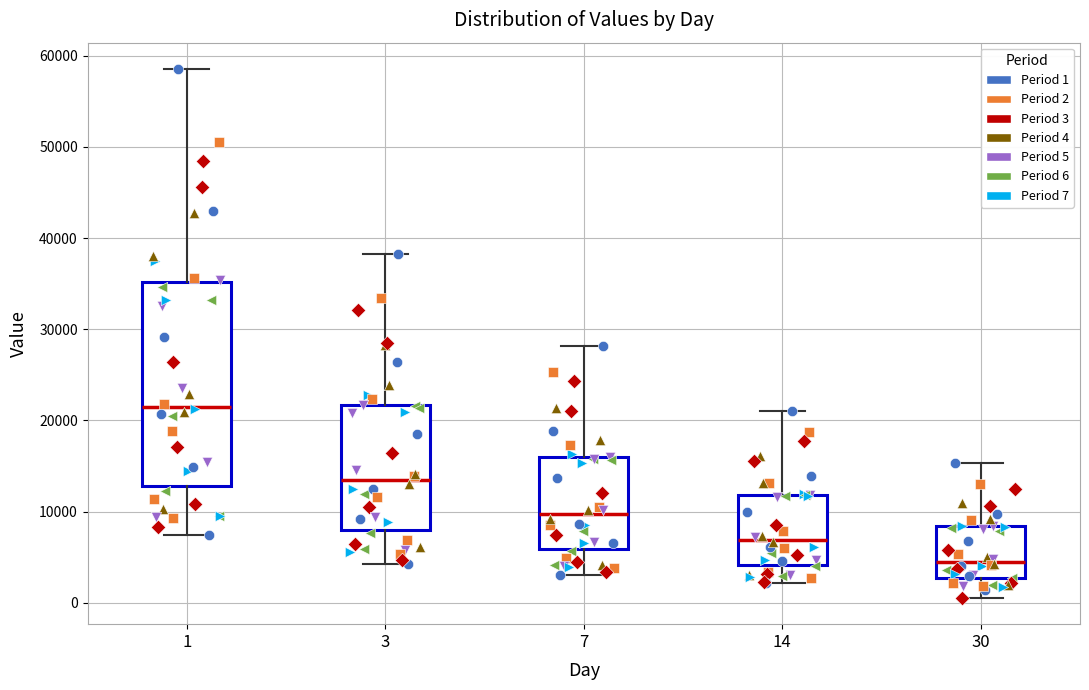

Where is the upper edge of the box at x = 1 on the y-axis? The values are not printed on the chart, so give them approximately, as read against the axis.

35000